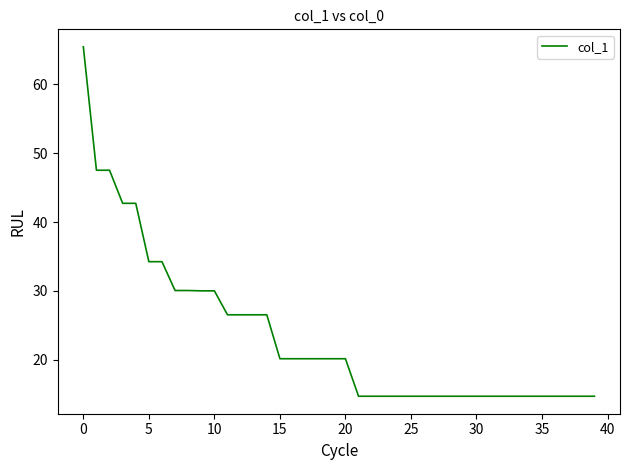

What is the difference between the maximum and minimum values?

50.8